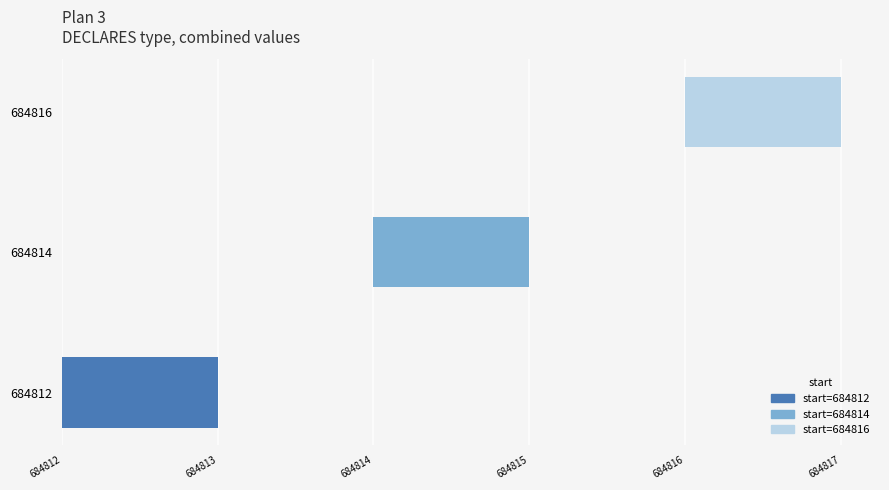

Which has a higher value, 684812 or 684816?

684816